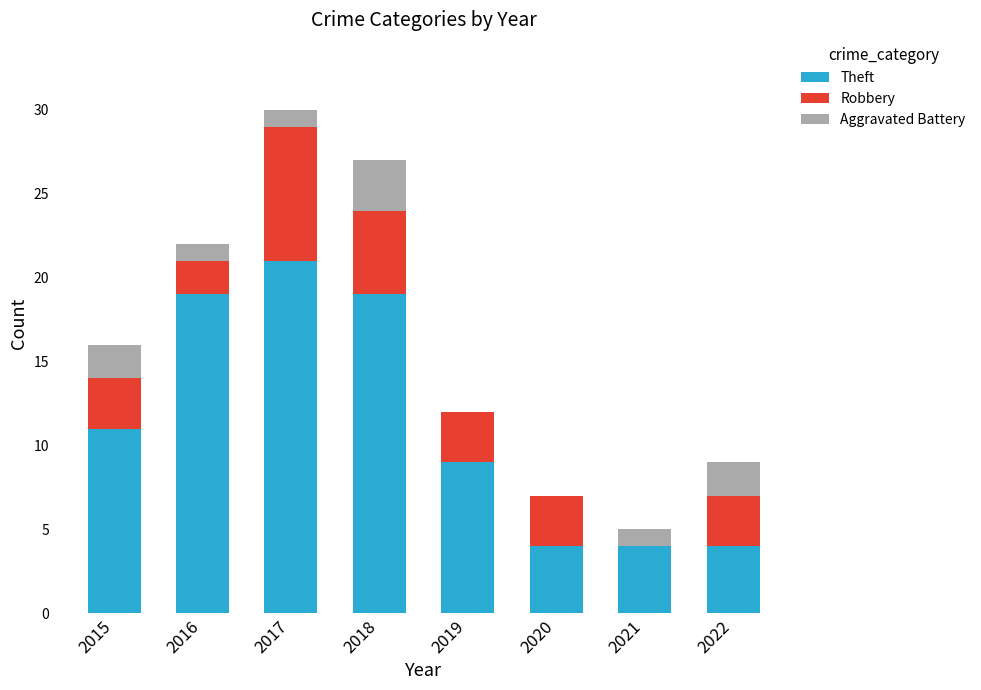

What are all the series names shown in the legend?

Theft, Robbery, Aggravated Battery